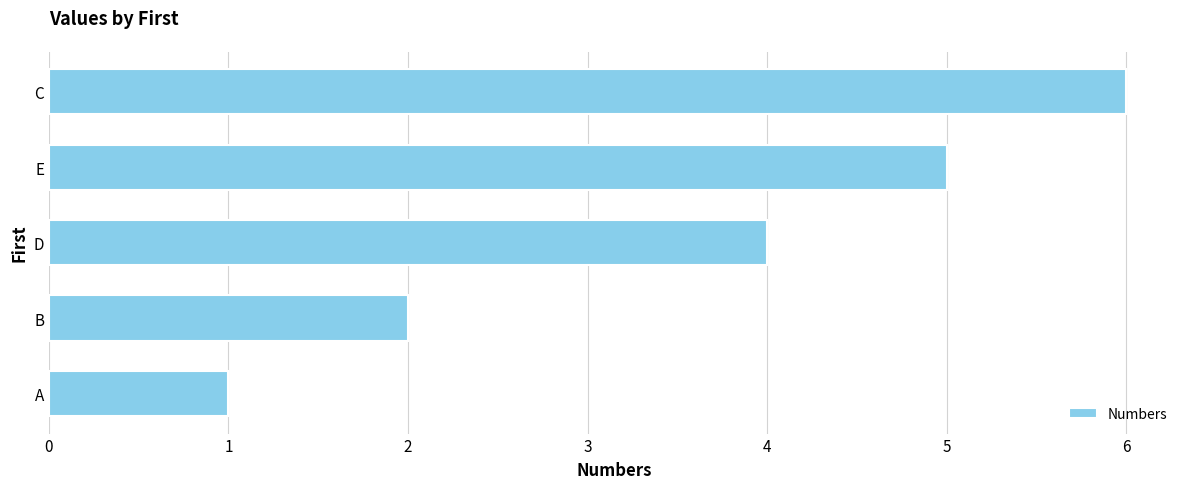

Reading top to bottom, transcribe all the data shown in this chart.

6	5	4	2	1